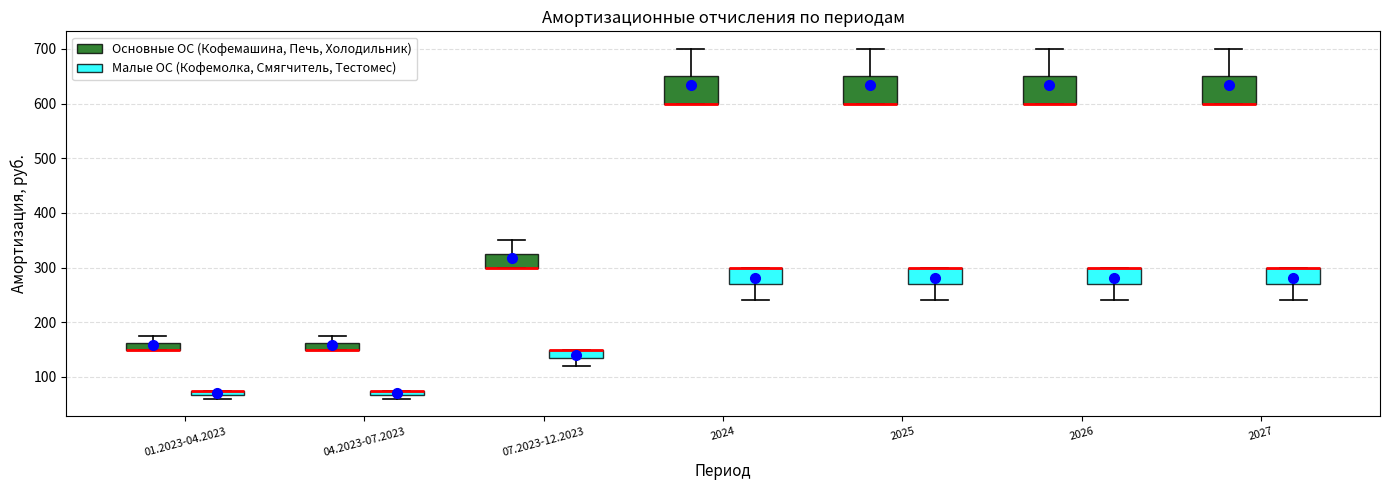

Where is the upper edge of the box for 01.2023-04.2023 (Малые ОС (Кофемолка, Смягчитель, Тестомес)) on the y-axis? The values are not printed on the chart, so give them approximately, as read against the axis.

80